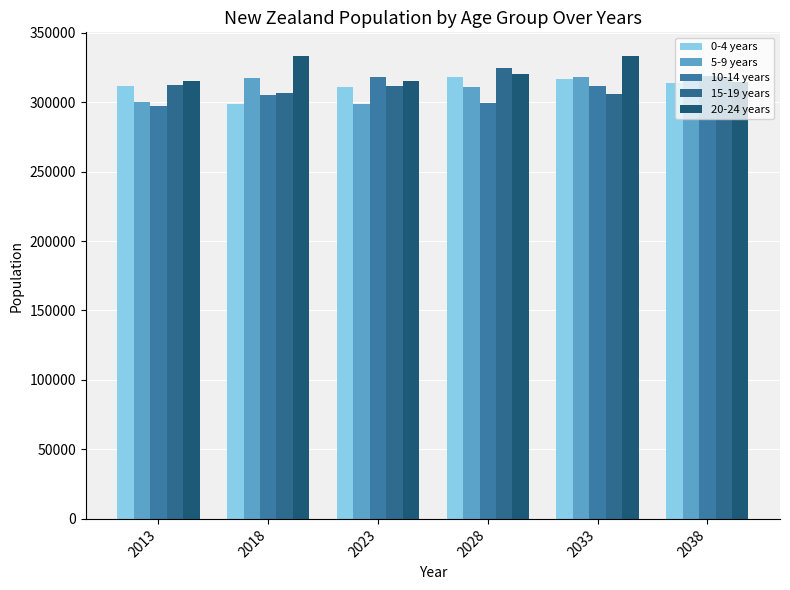

What are all the series names shown in the legend?

0-4 years, 5-9 years, 10-14 years, 15-19 years, 20-24 years